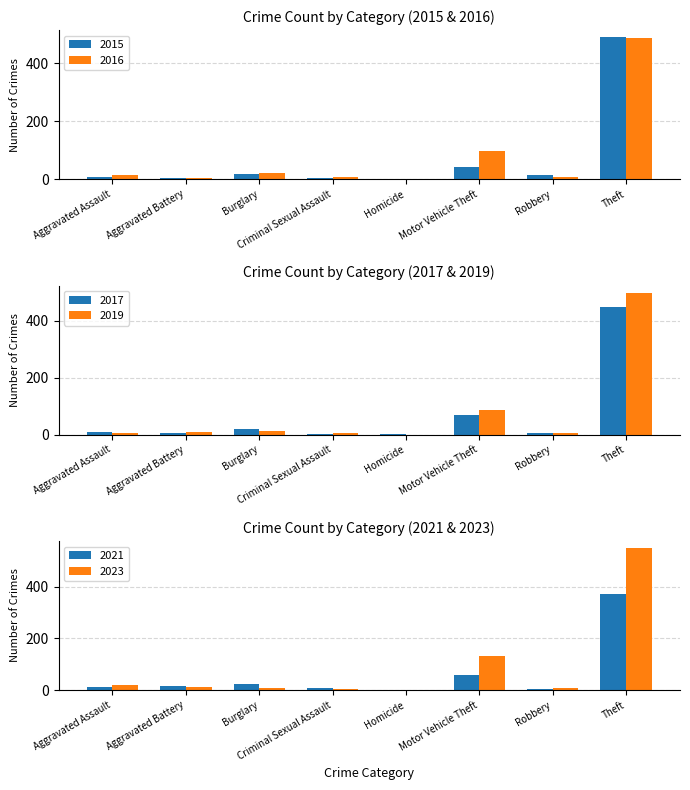

At which category is the sum across all series the highest?

Theft